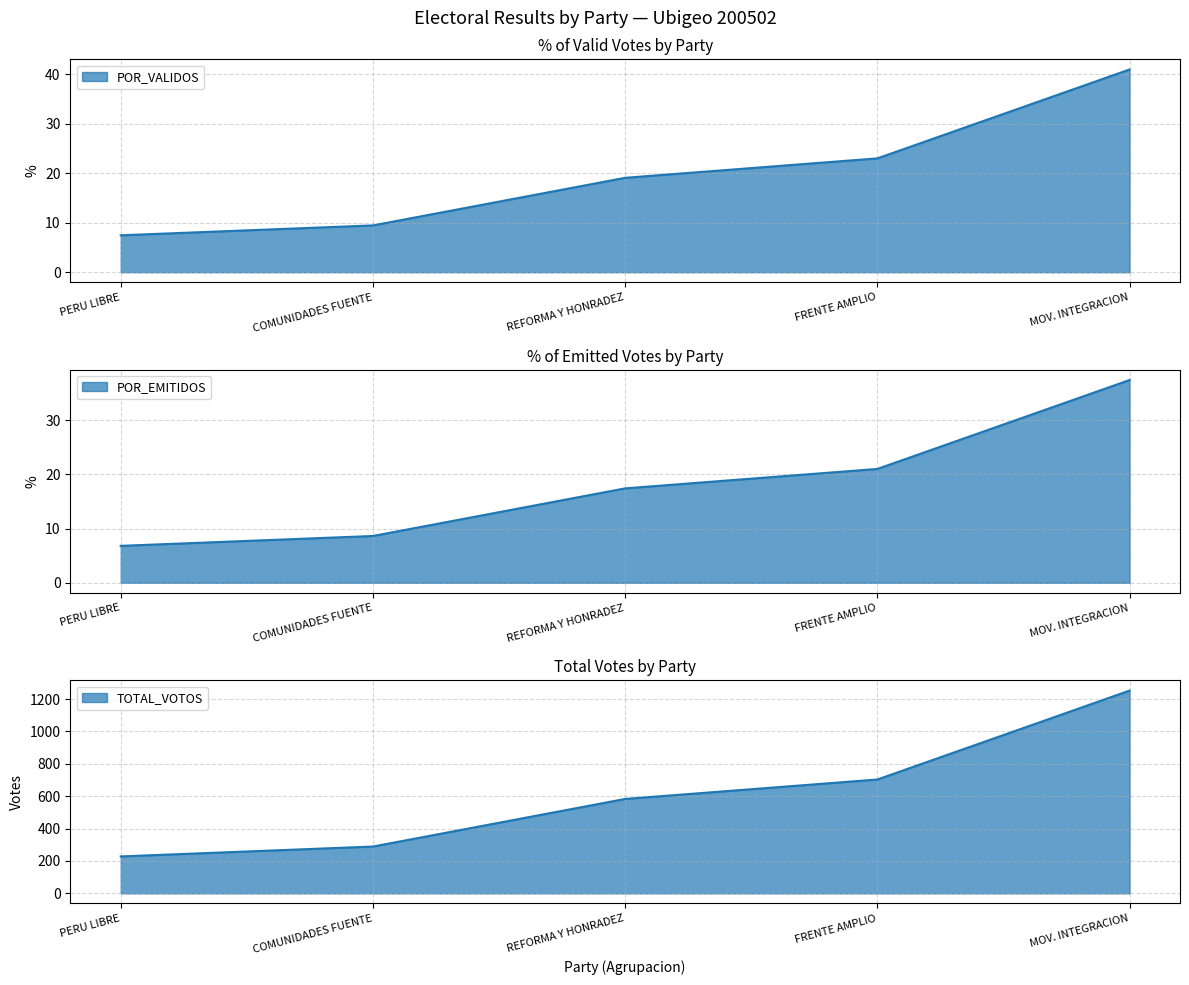

At how many categories does at least one series exceed 1220?

1